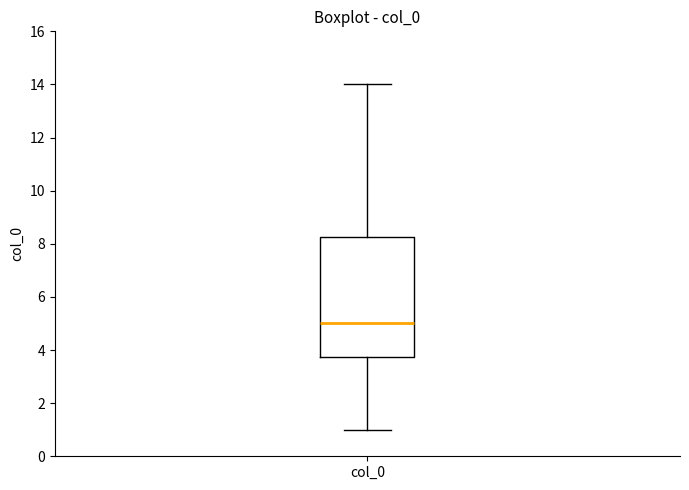

Read this box plot against the y-axis: the position of the median line, the range covered by the box, and the ends of both whiskers. The values are not printed on the chart, so give them approximately, as read against the axis.

median 5.0, box 3.8 to 8.2, whiskers 1.0 to 14.0